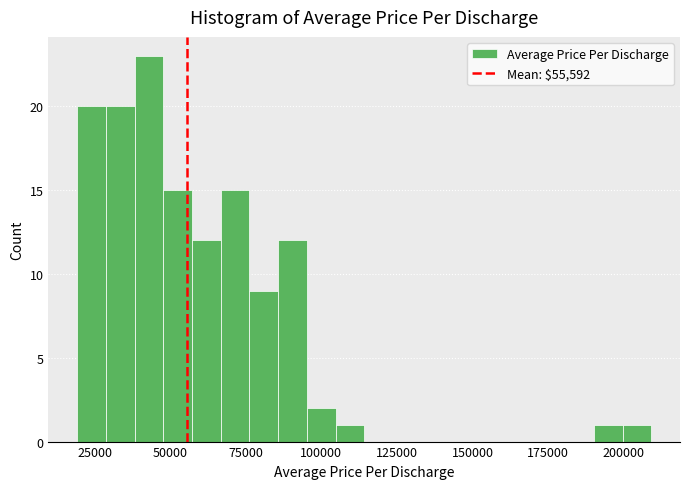

Around what value on the x-axis is the tallest bar? Give the approximate position of its centre, as read against the axis.

45000